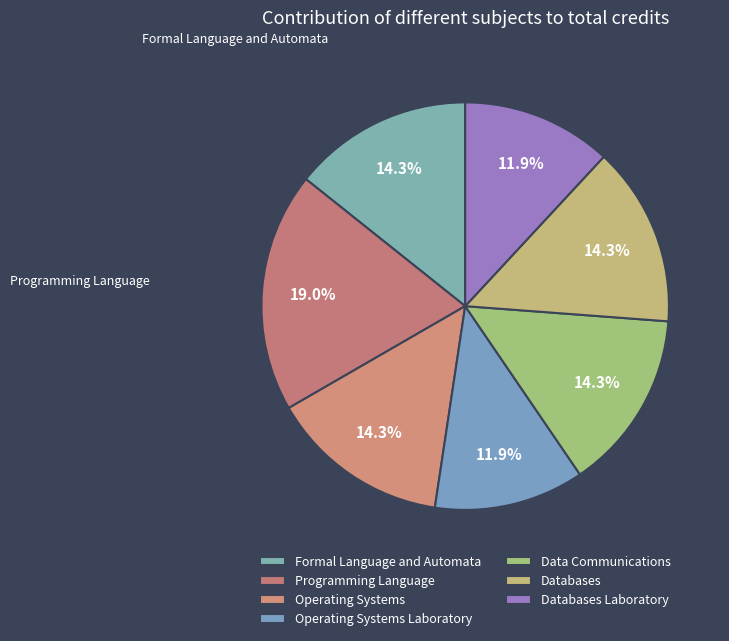

What portion of the pie excludes Databases?

85.7%